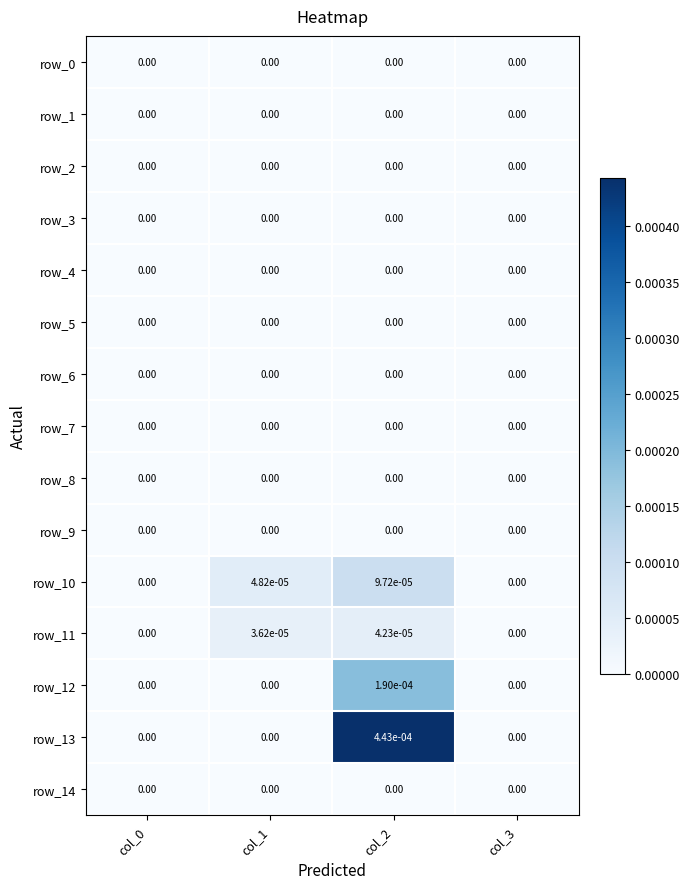

Which has a higher value, col_3 or col_0?

col_3